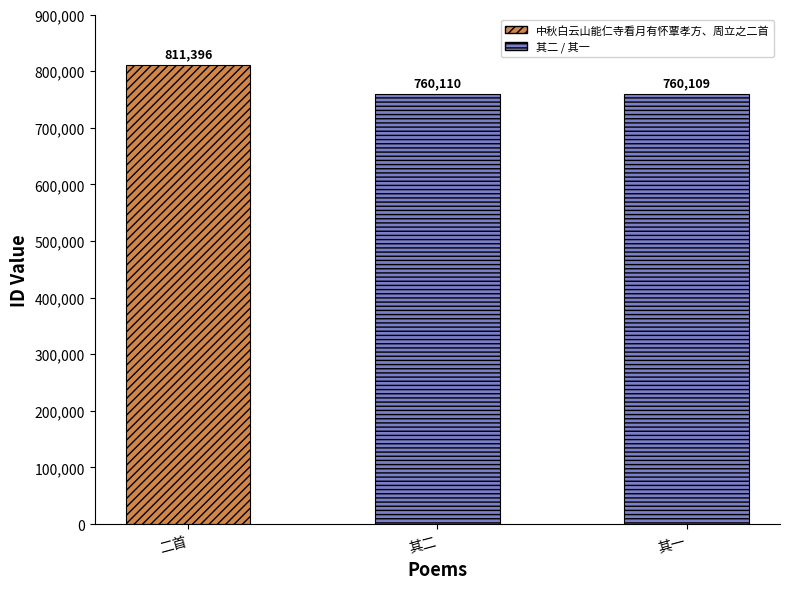

List the labels in order of value, smallest first.

中秋白云山能仁寺看月有怀覃孝方、周立之二首 其一, 中秋白云山能仁寺看月有怀覃孝方、周立之二首 其二, 中秋白云山能仁寺看月有怀覃孝方、周立之二首